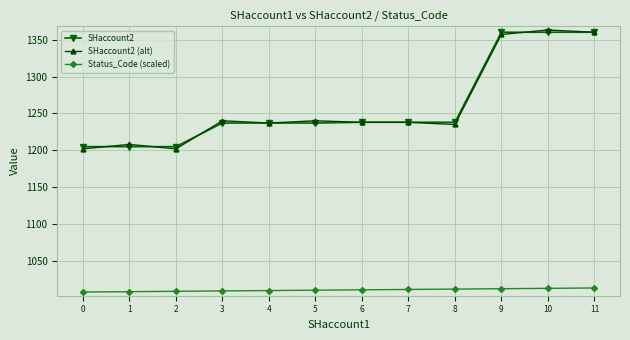

The SHaccount2 (alt) series shows 368.6 at 9. True or false?

False